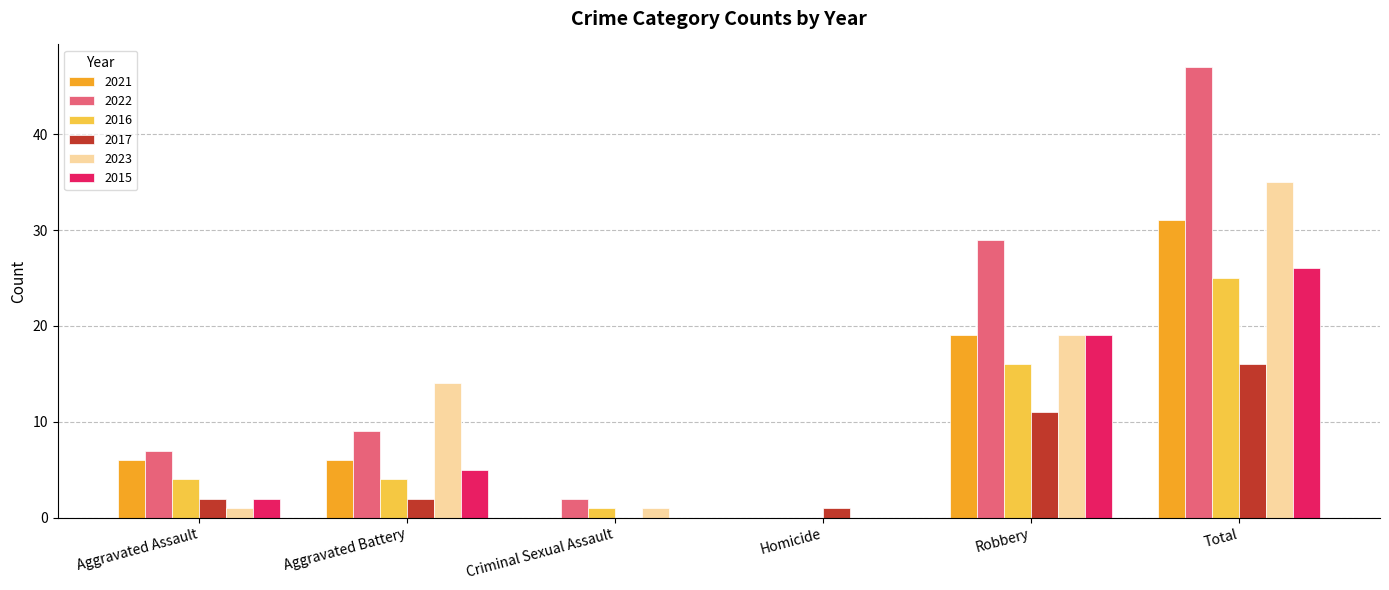

Is it true that 2015 equals 5 at Aggravated Battery?

True